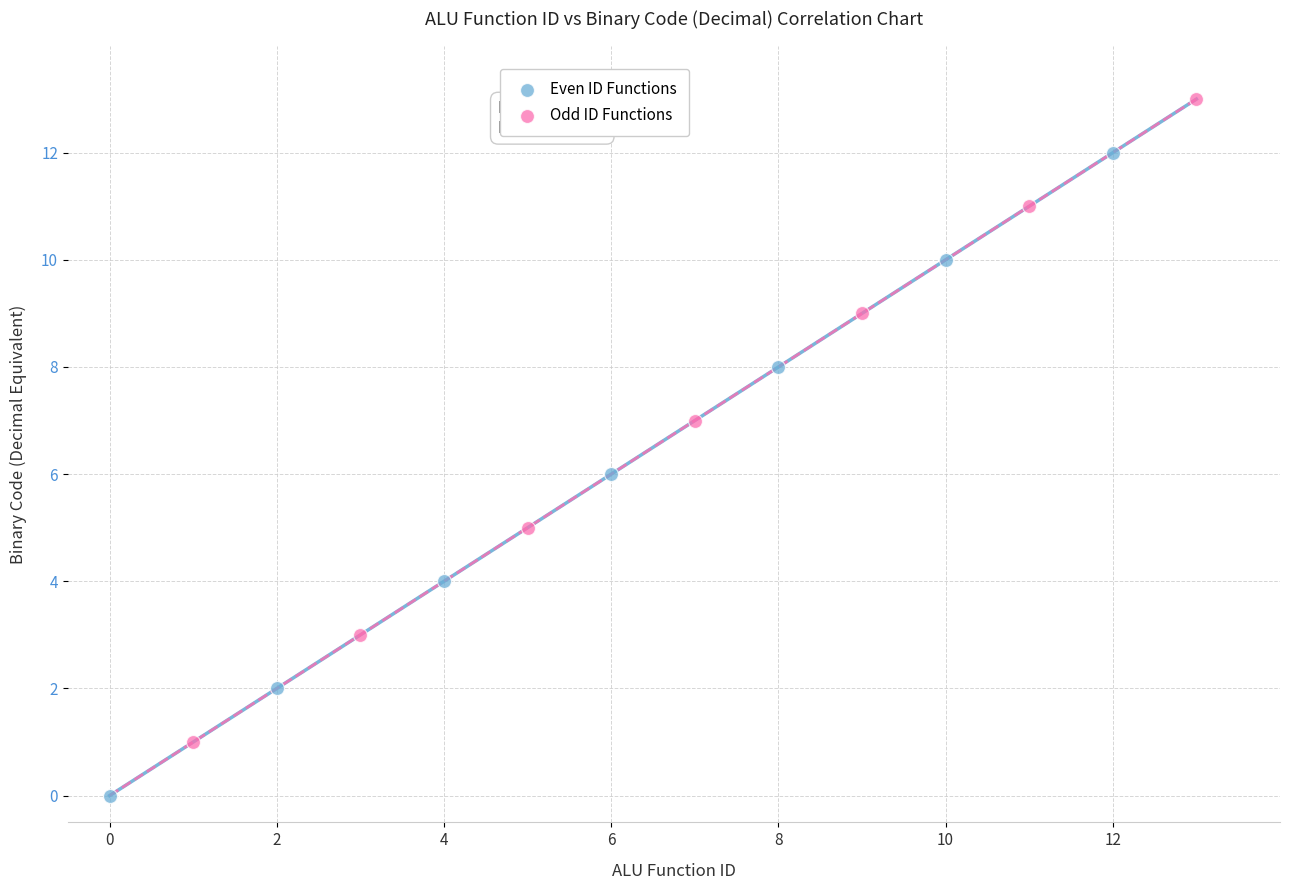

Which series contains the highest Y value?

Odd ID Functions